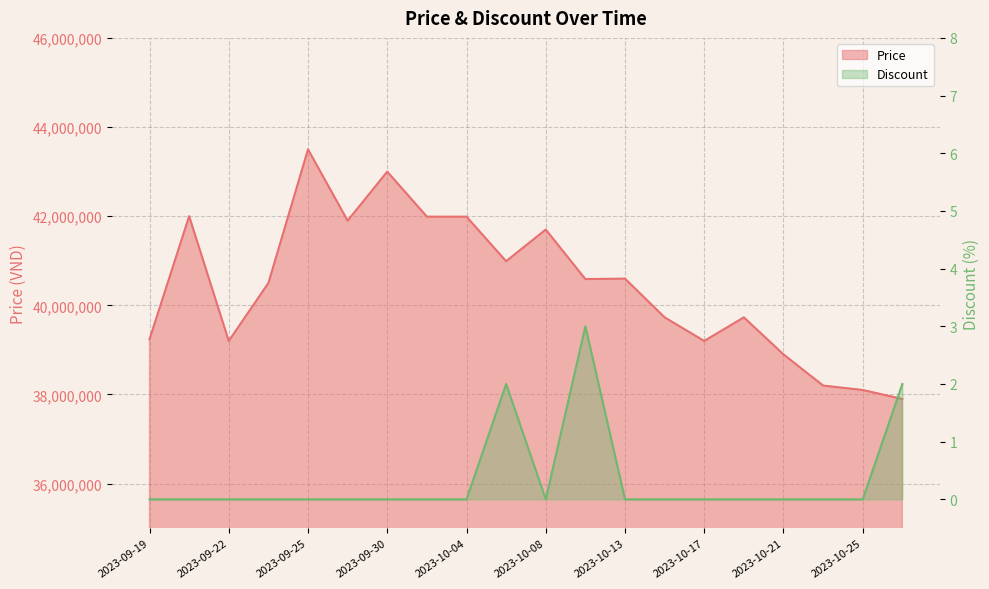

How many categories are shown in the chart?

20